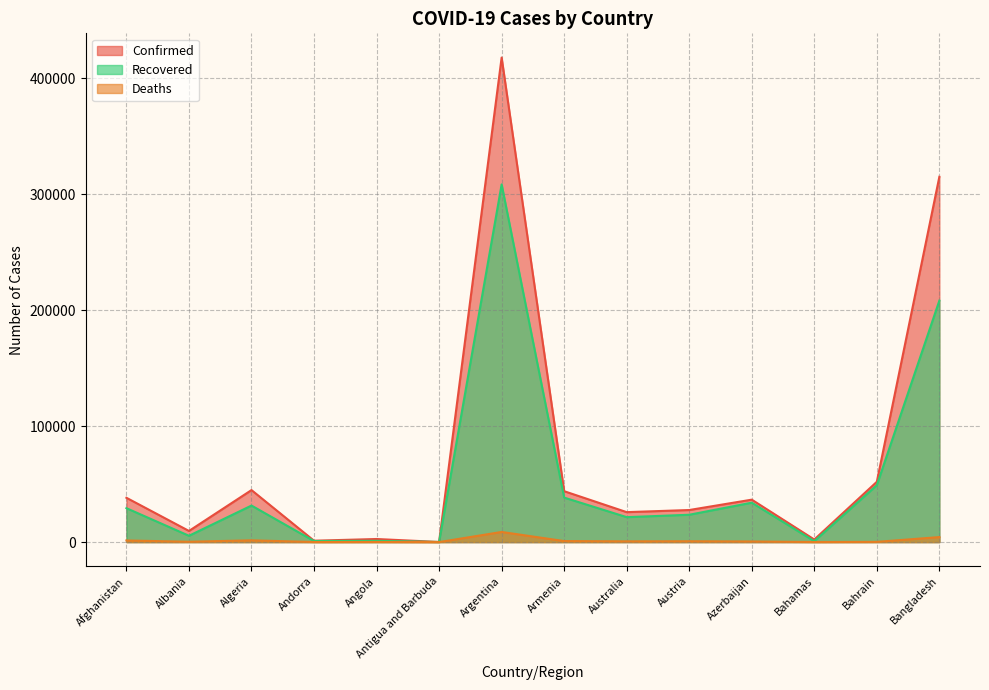

What is the difference between the maximum and second lowest values in the Recovered series?

307575